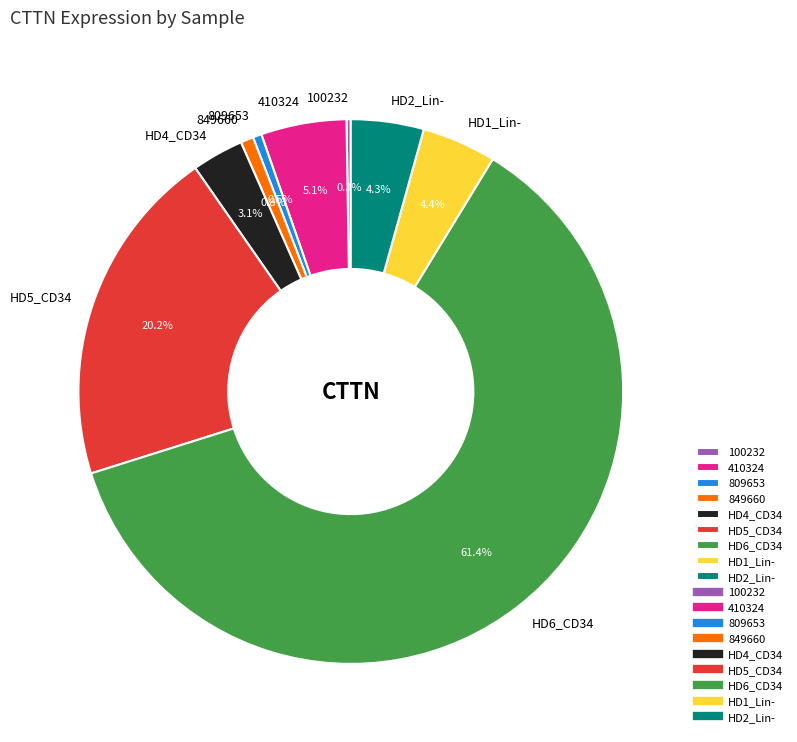

What is the largest slice in the pie chart?

HD6_CD34